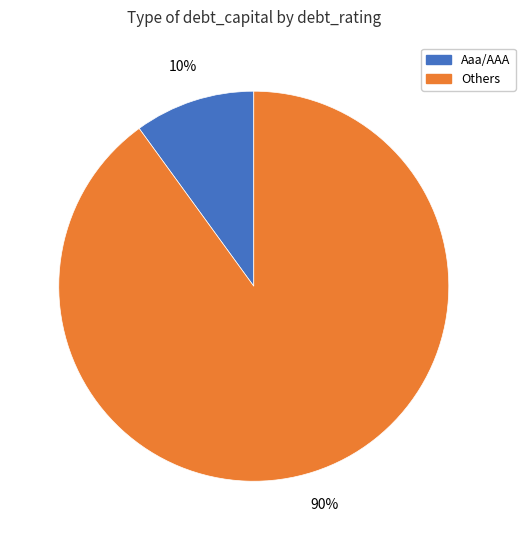

Is there a majority slice in this chart?

Yes